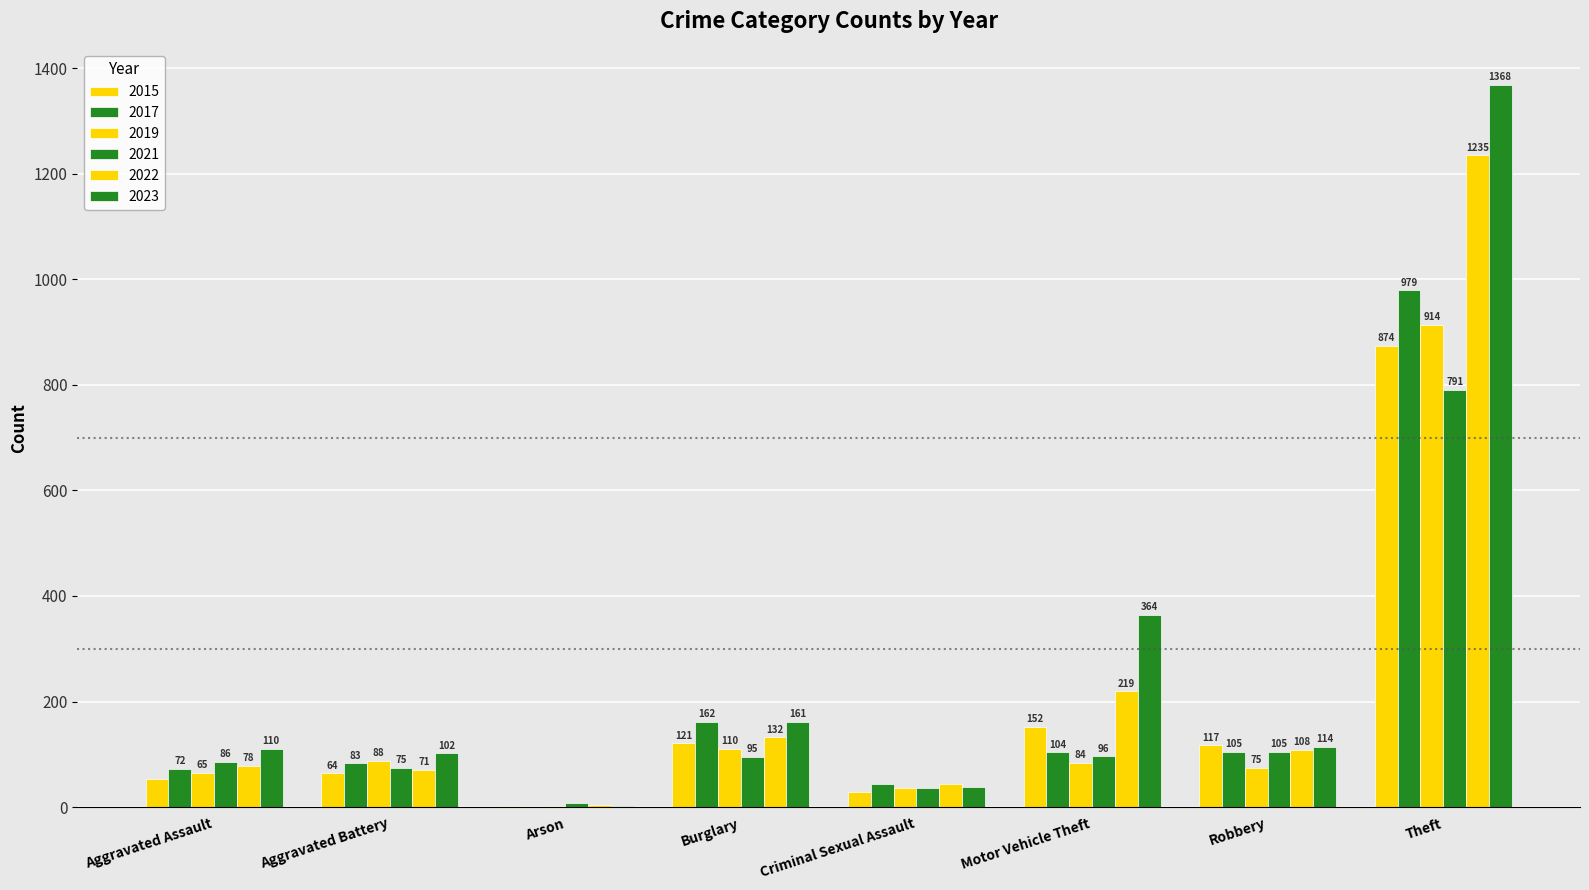

What is the label of the 8th bar from the right?

Aggravated Assault